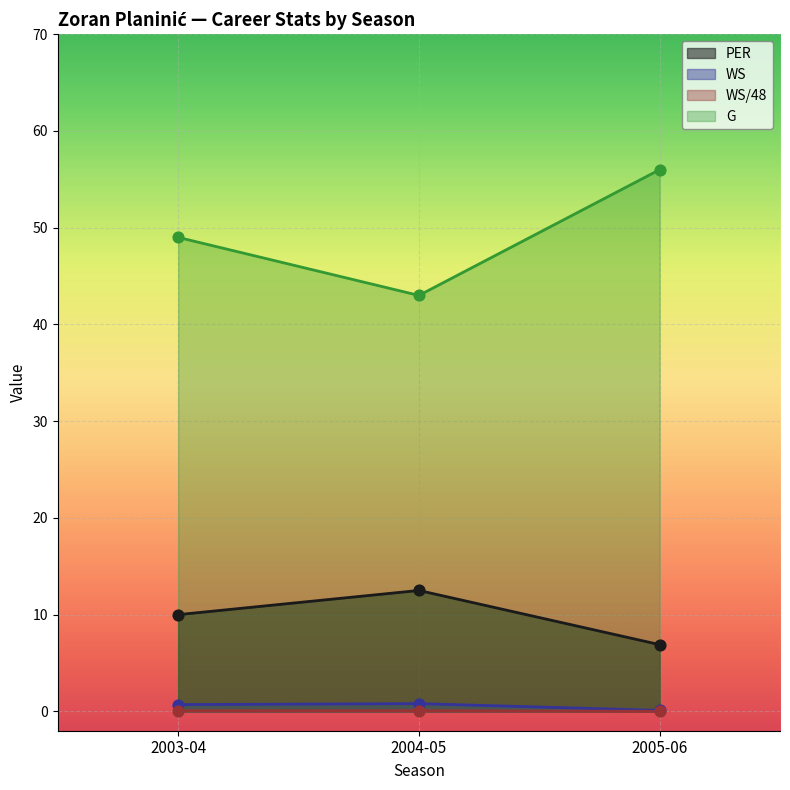

At which category is the sum across all series the highest?

2005-06